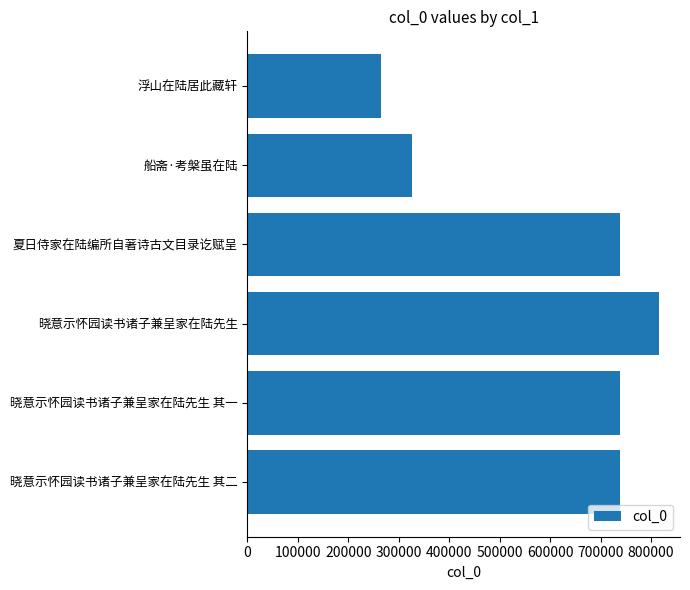

What is the difference between the second highest and minimum values?

473808